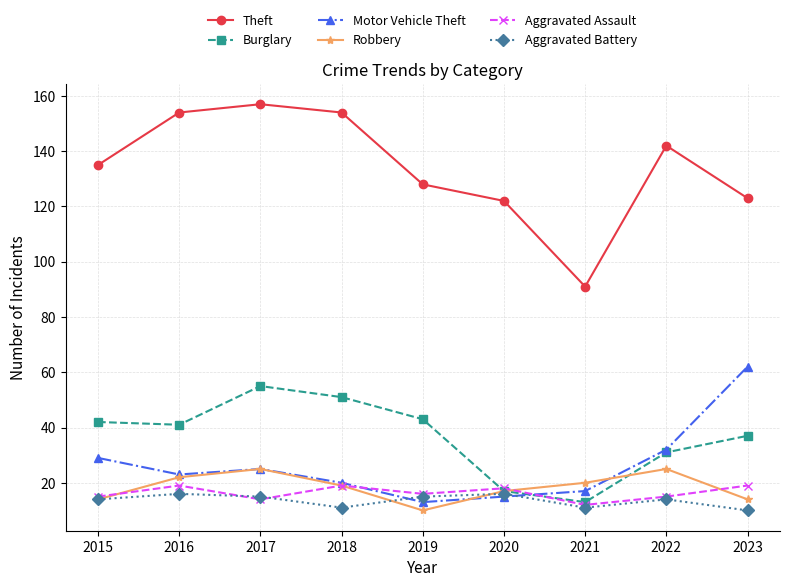

In Aggravated Battery, how many points are lower than both neighbors (excluding endpoints)?

2